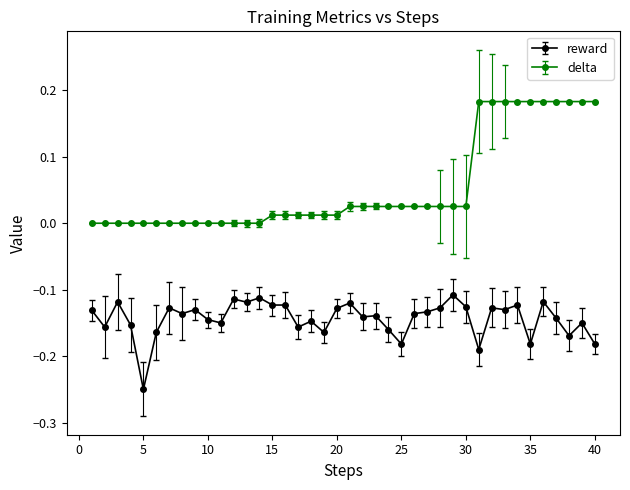

True or false: delta and reward cross at least once.

False